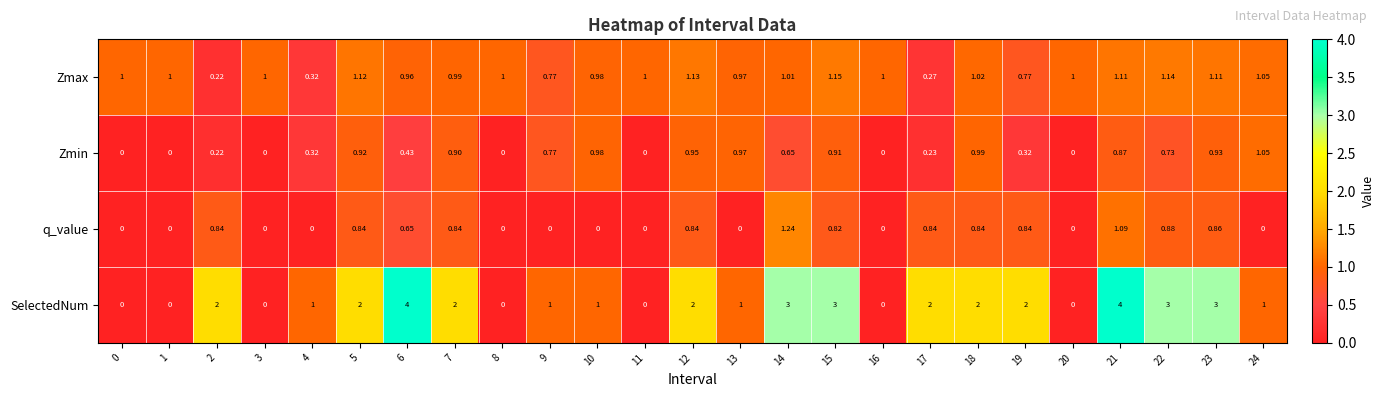

Is the value of Zmin at 24 greater than the value of SelectedNum at 23?

No